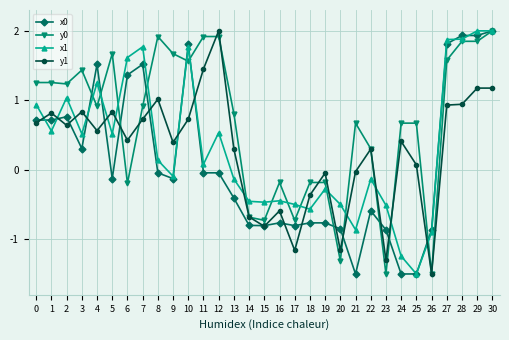

True or false: y1 has more than 1 interior local peaks.

True